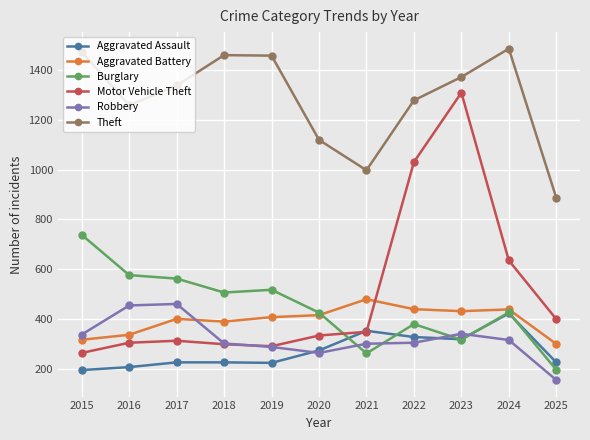

Rank the series by their maximum value, from highest to lowest.

Theft, Motor Vehicle Theft, Burglary, Aggravated Battery, Robbery, Aggravated Assault